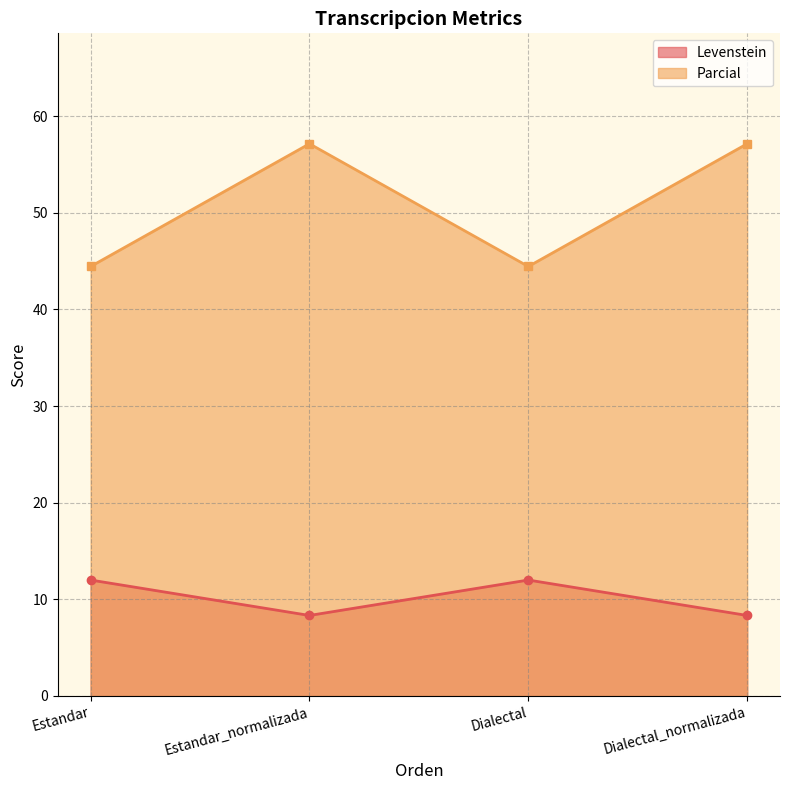

What is the maximum value shown in the chart?

57.1